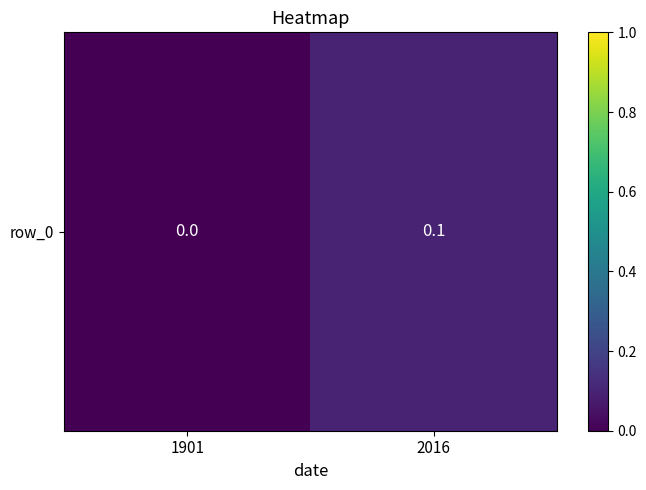

Which label corresponds to the smallest value in the chart?

1901